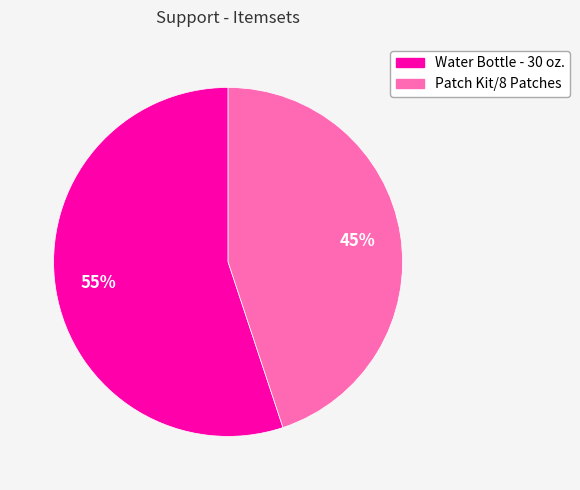

Does any single category account for the majority?

Yes